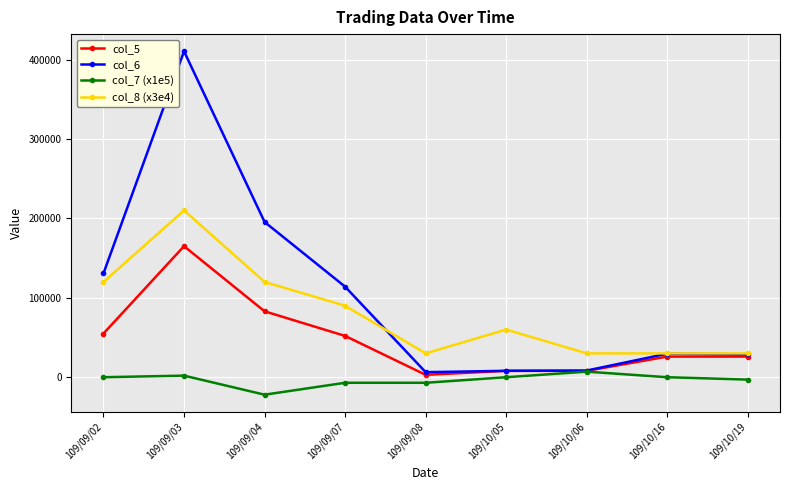

The value of col_6 at 109/09/03 is 719471.0. True or false?

False